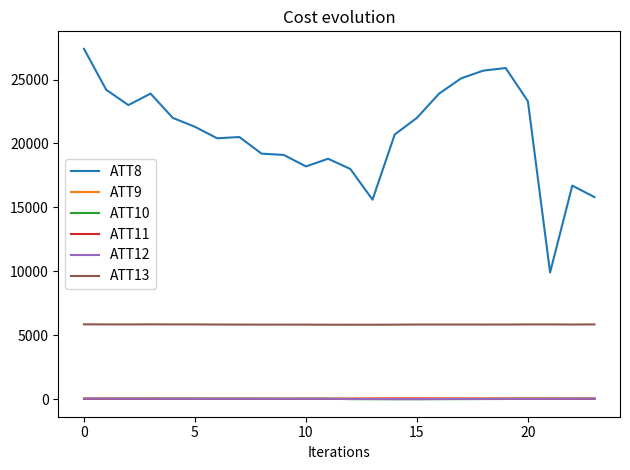

Is this an area chart (filled region under the line)?

No